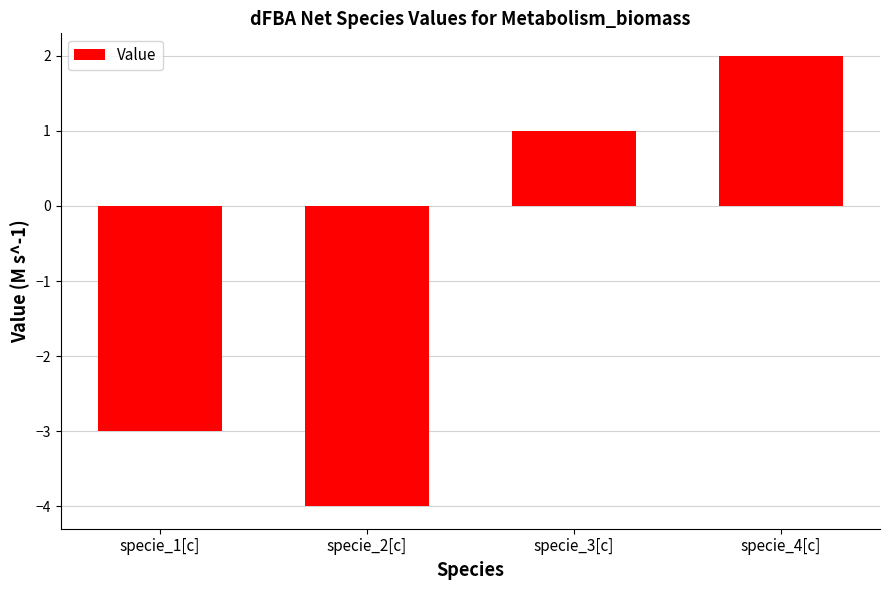

Between specie_4[c] and specie_3[c], which is larger?

specie_4[c]